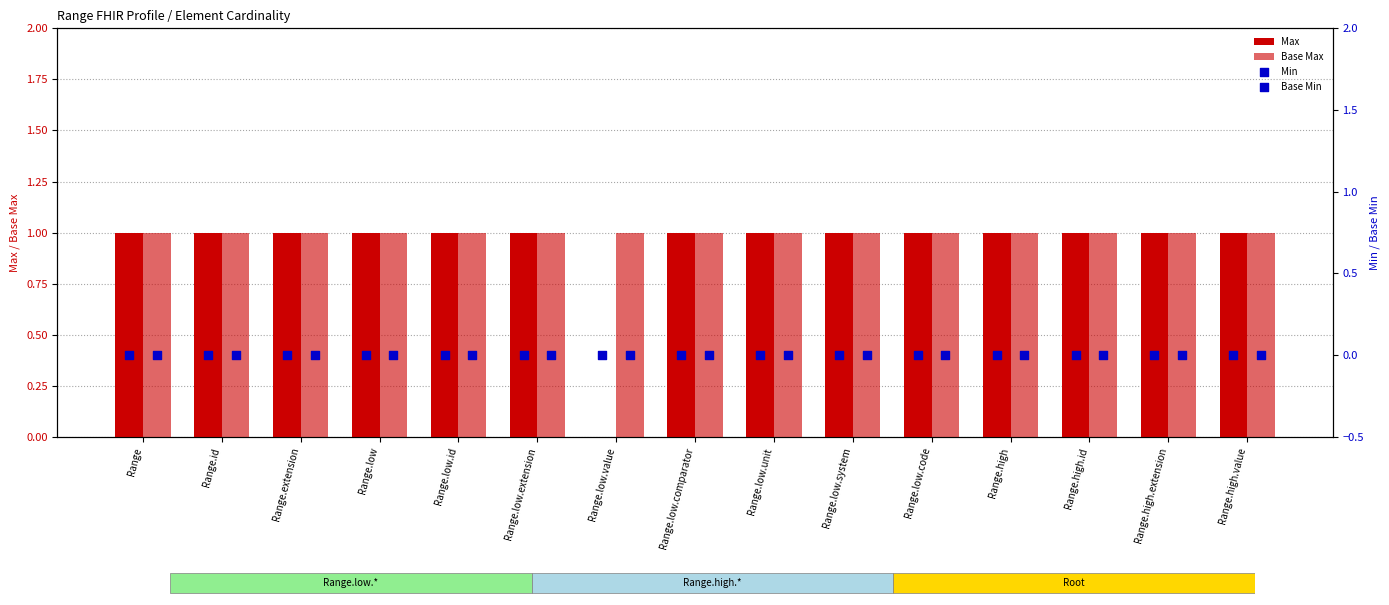

At which category is the sum across all series the highest?

Range